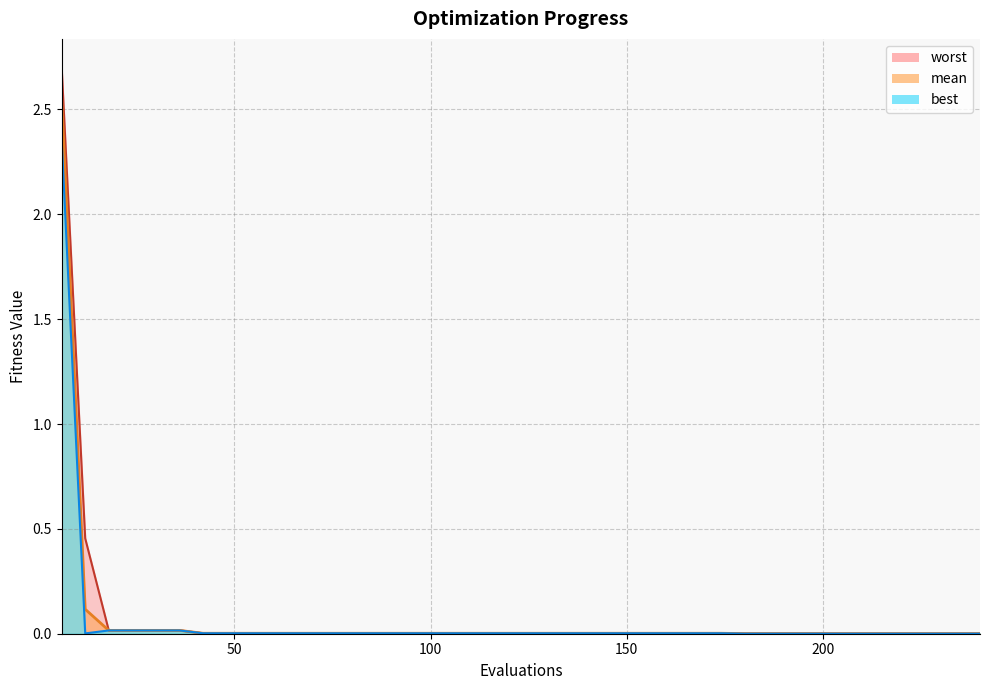

Between 54 and 72, which is larger?

54